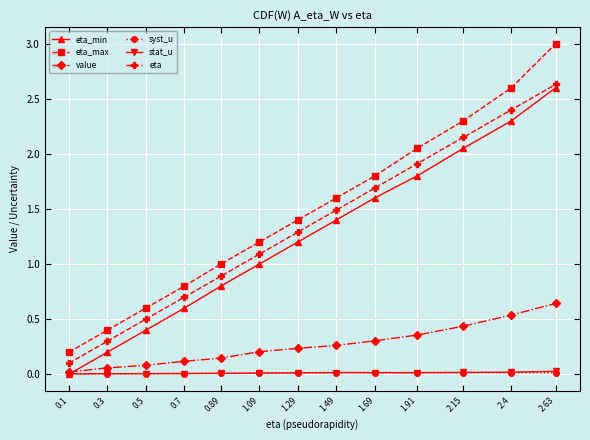

Is it true that eta equals 2.4 at 1.69?

False